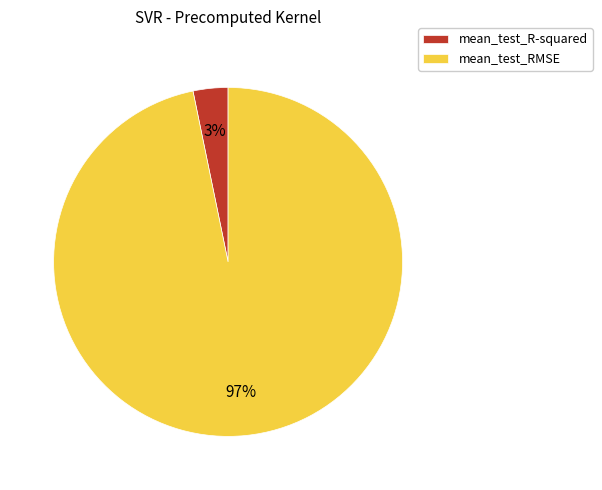

Do mean_test_RMSE and mean_test_R-squared together represent more than half of the pie?

Yes